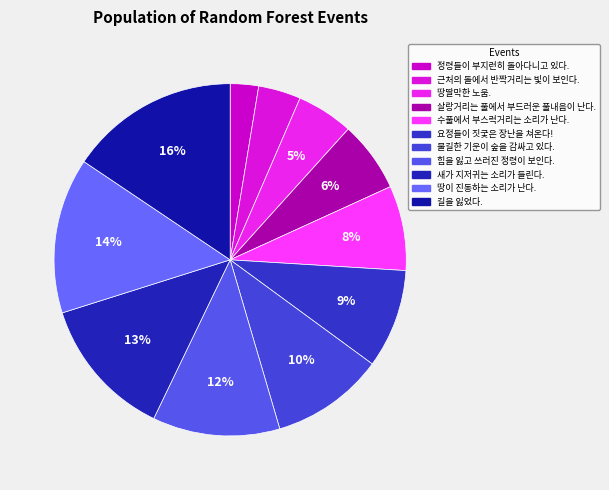

Is there a majority slice in this chart?

No